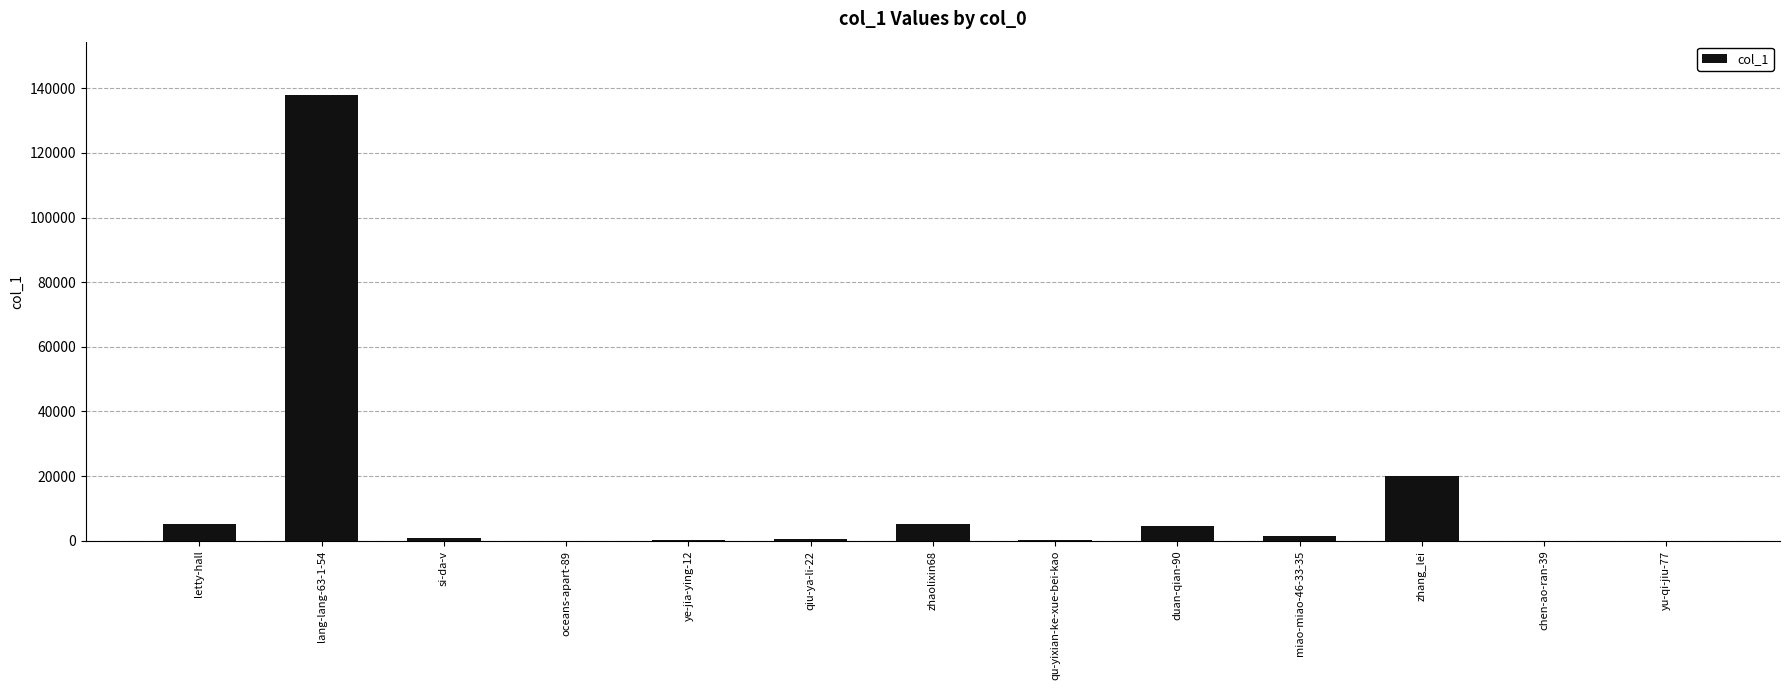

What is the approximate value at miao-miao-46-33-35, to the nearest 10?

1630